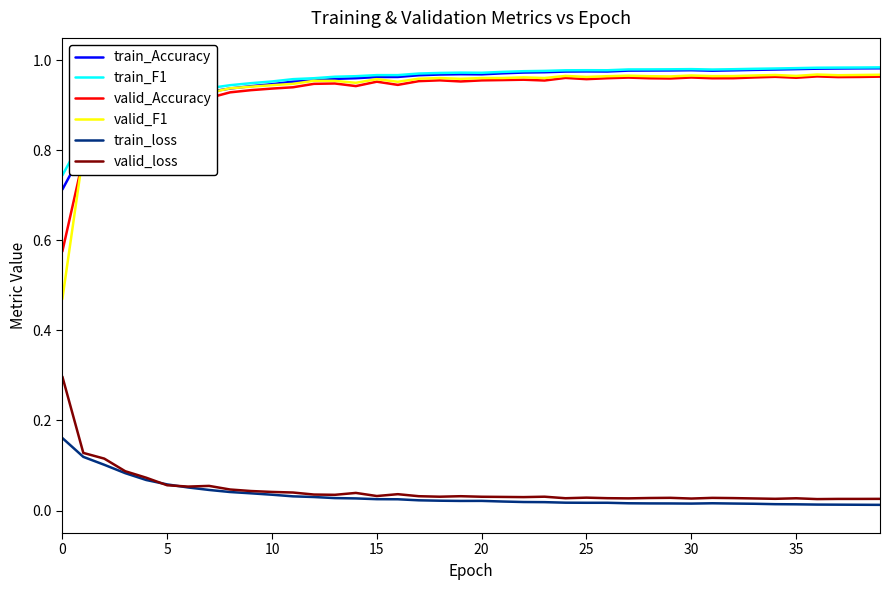

True or false: train_loss and train_Accuracy cross at least once.

False